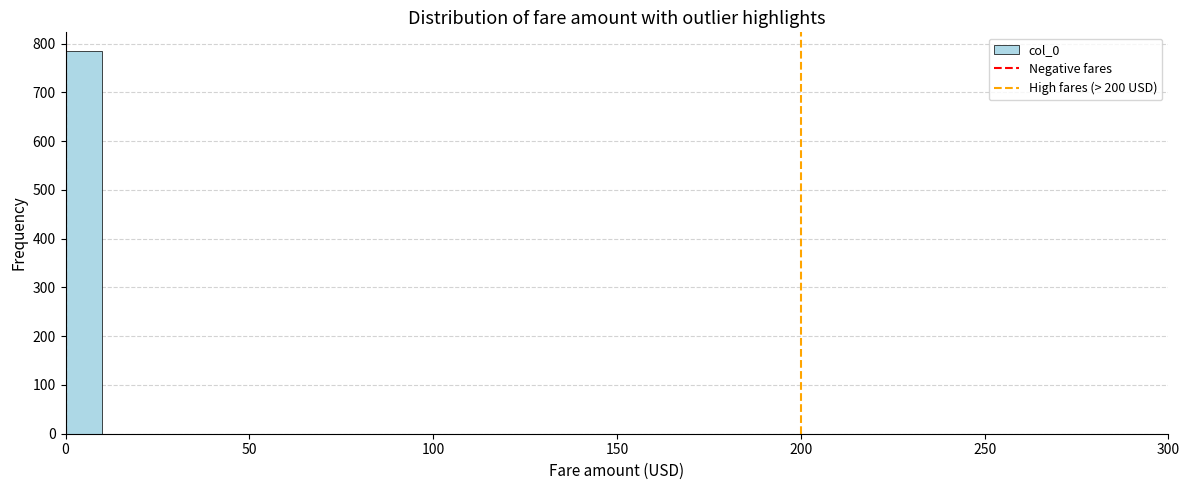

Read against the x-axis, roughly where is the centre of the tallest bar?

5